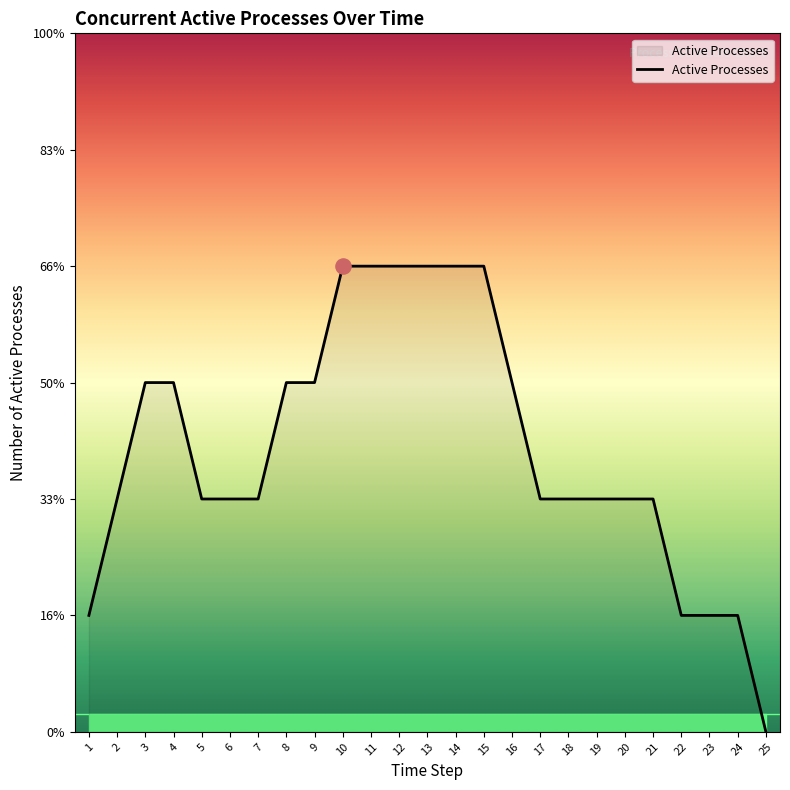

Which has a higher value, 9 or 12?

12